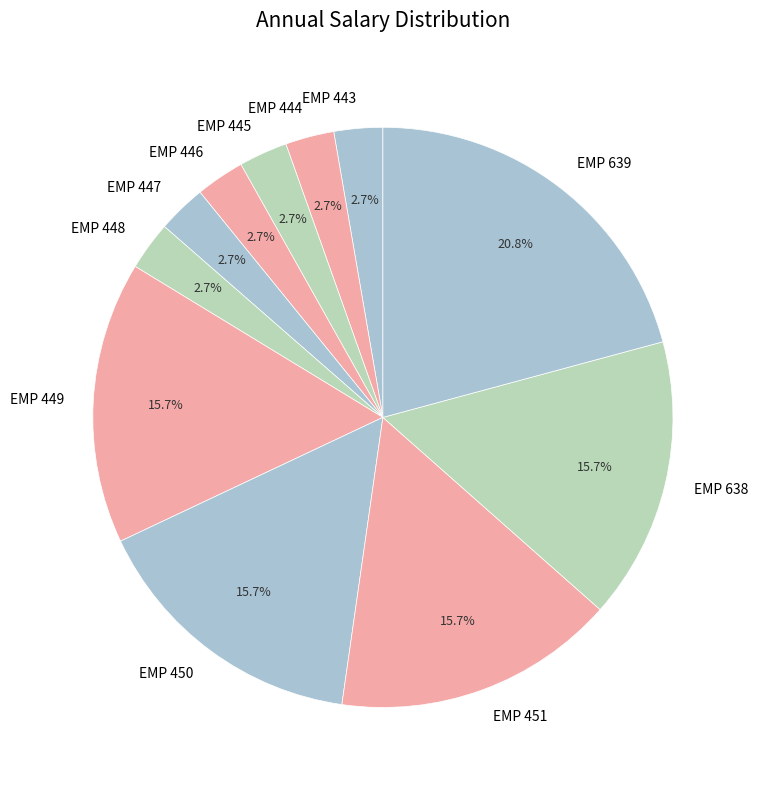

Does EMP 446 account for over 50% of the chart?

No